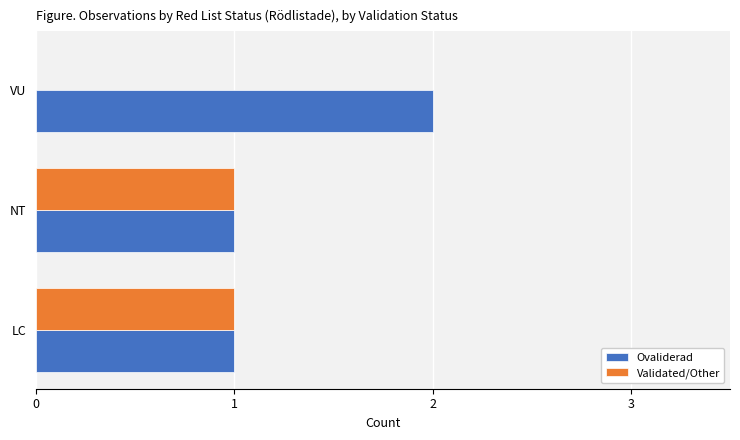

What are all the series names shown in the legend?

Ovaliderad, Validated/Other